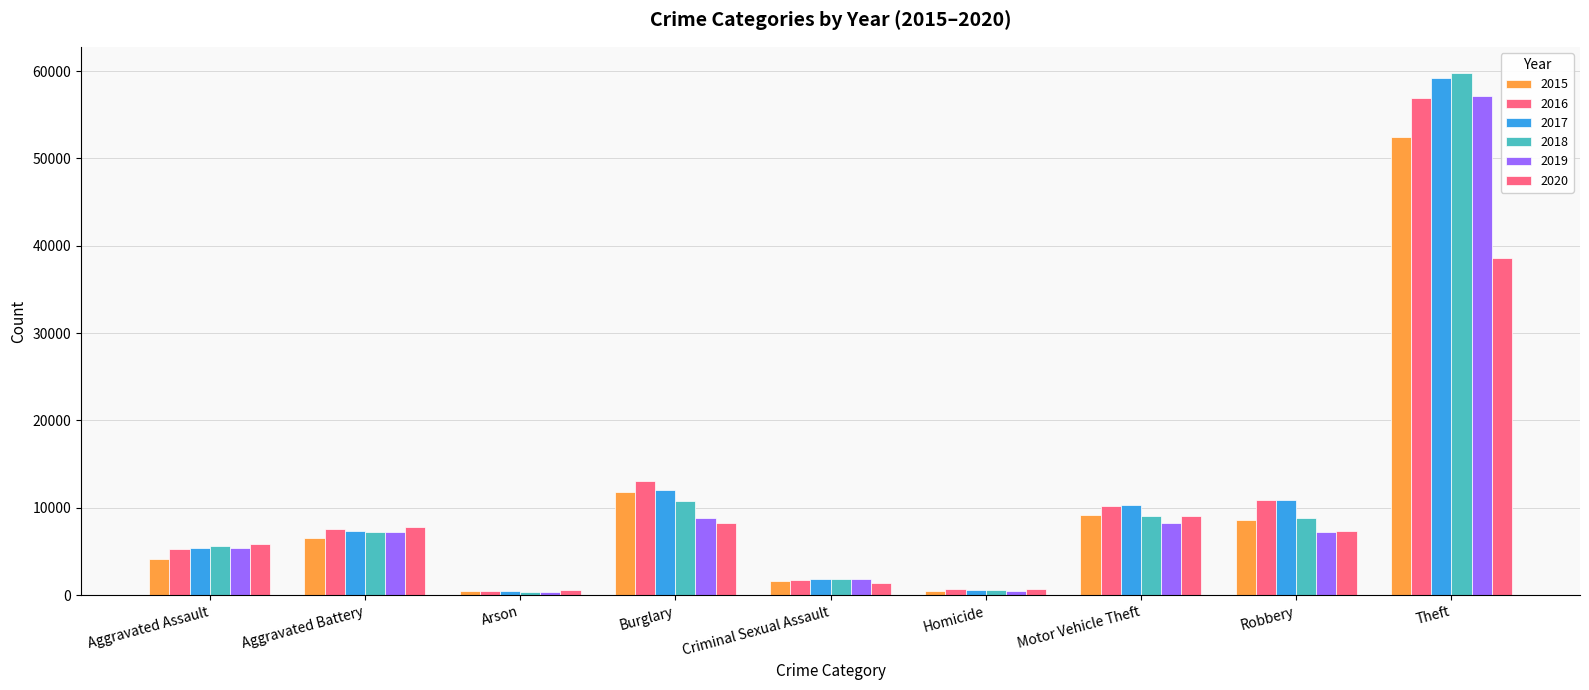

The value of 2016 at Burglary is 18617. True or false?

False